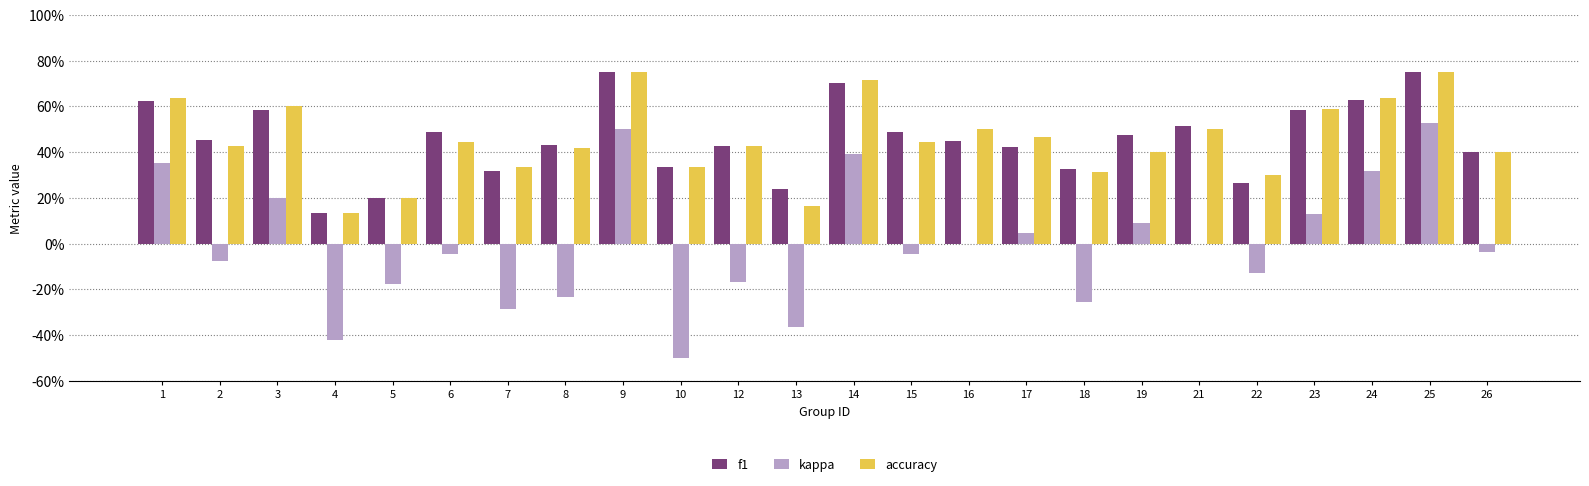

What is the approximate value of f1 at 26?

0.4